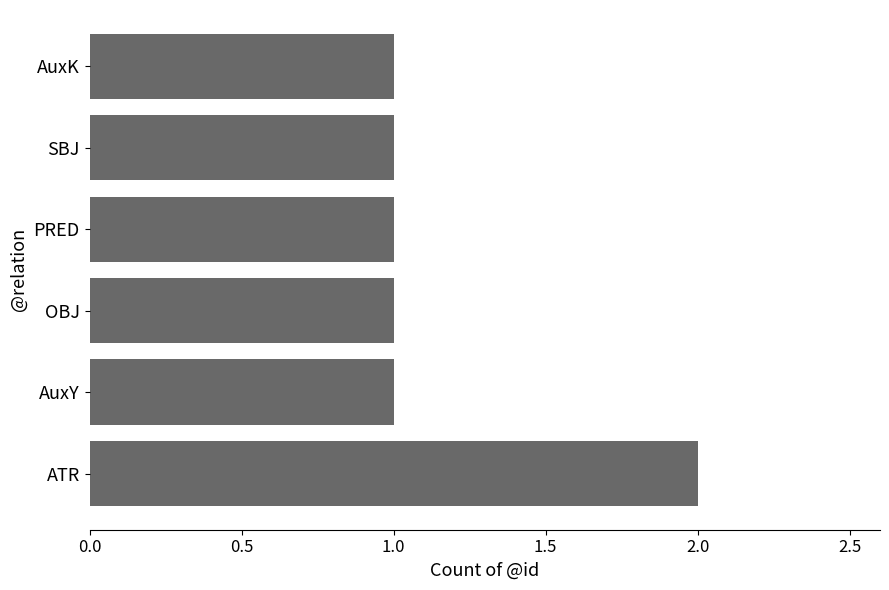

Reading bottom to top, extract all data points from this chart.

2	1	1	1	1	1